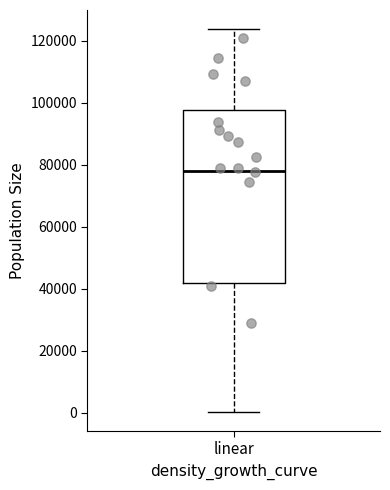

Where does the median line of the box for linear sit on the y-axis? The values are not printed on the chart, so give them approximately, as read against the axis.

78000